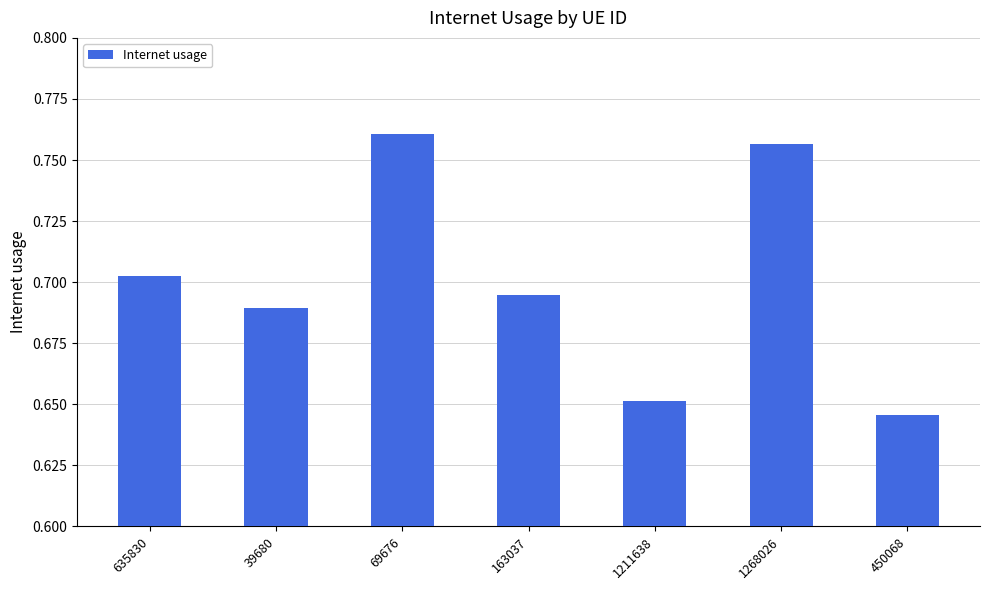

How many data points does each series have?

7